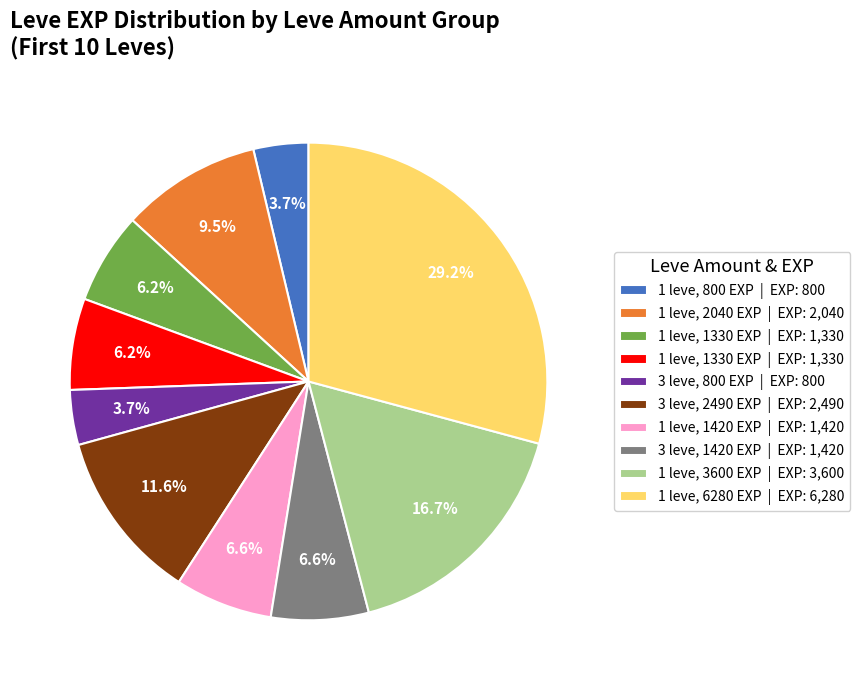

Is there any slice that represents more than half of the pie?

No